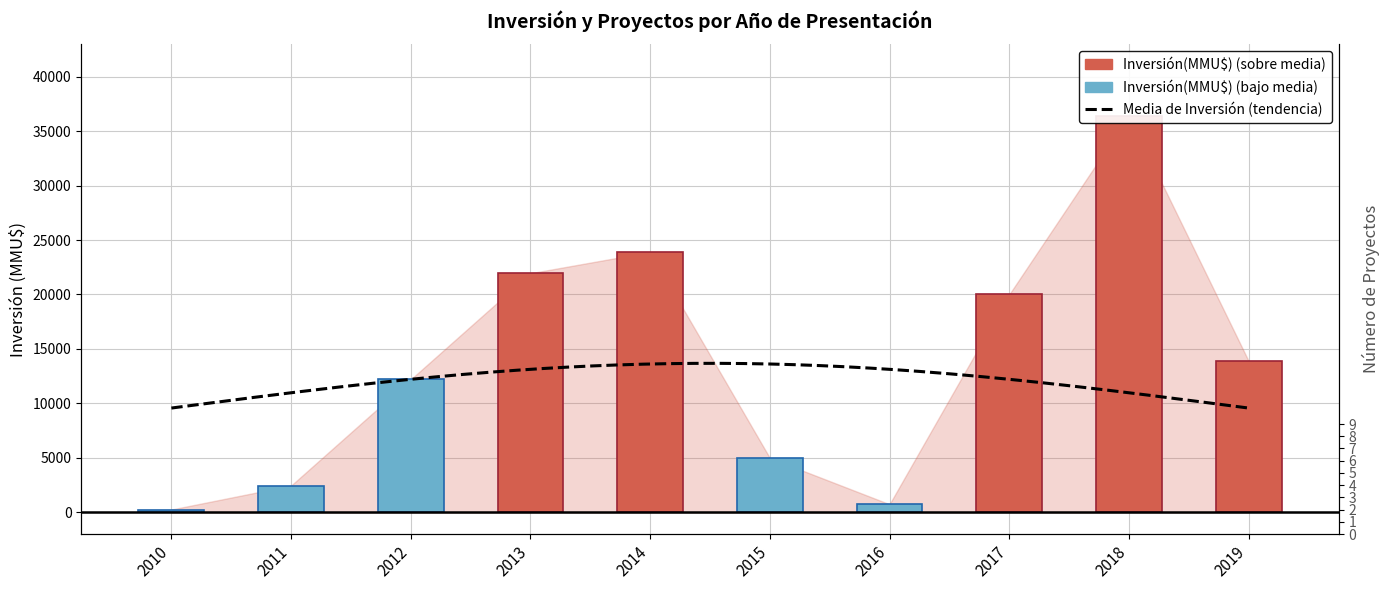

How many data points are above 13903?

4